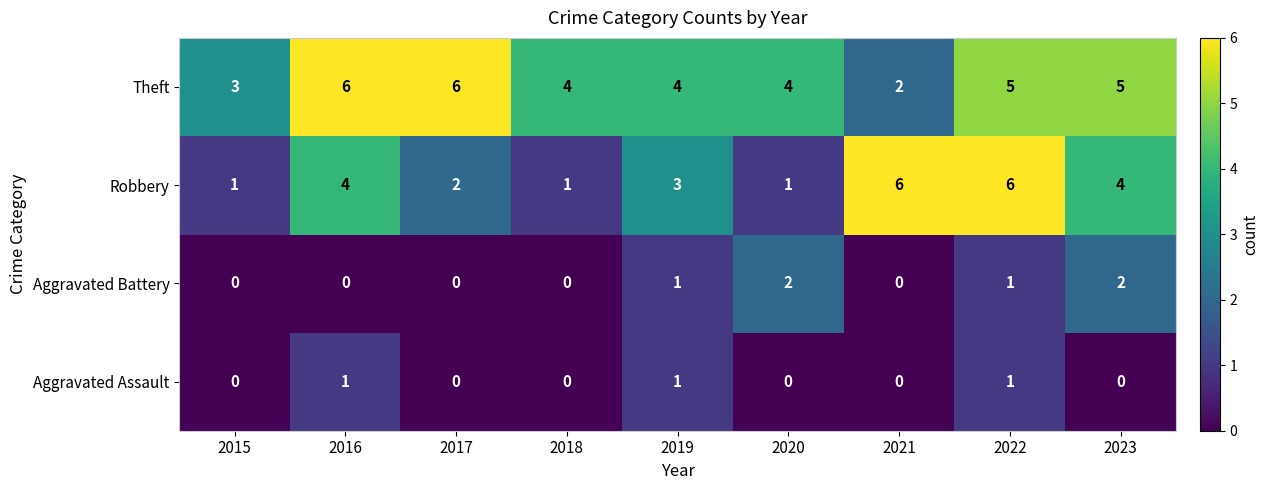

The Aggravated Battery series shows 1 at 2017. True or false?

False